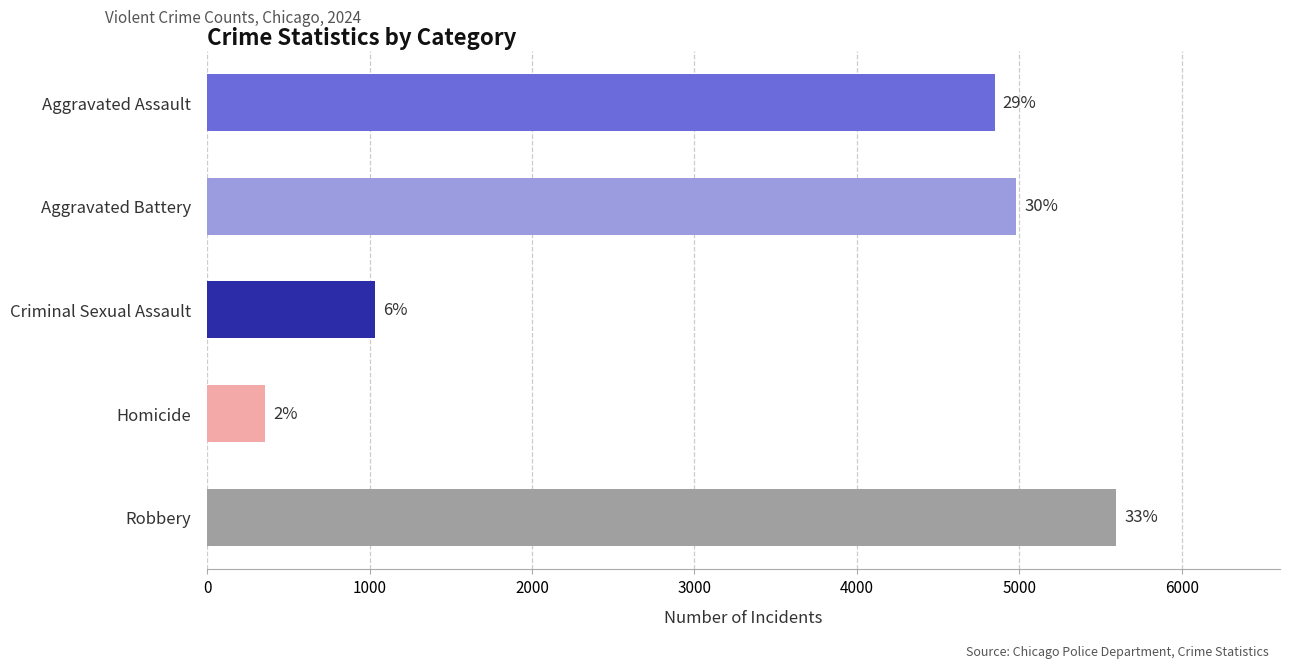

How many bars are there in total?

5